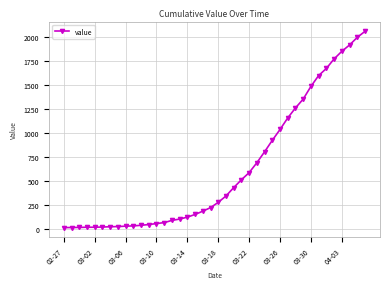

How many distinct data groups are displayed?

1